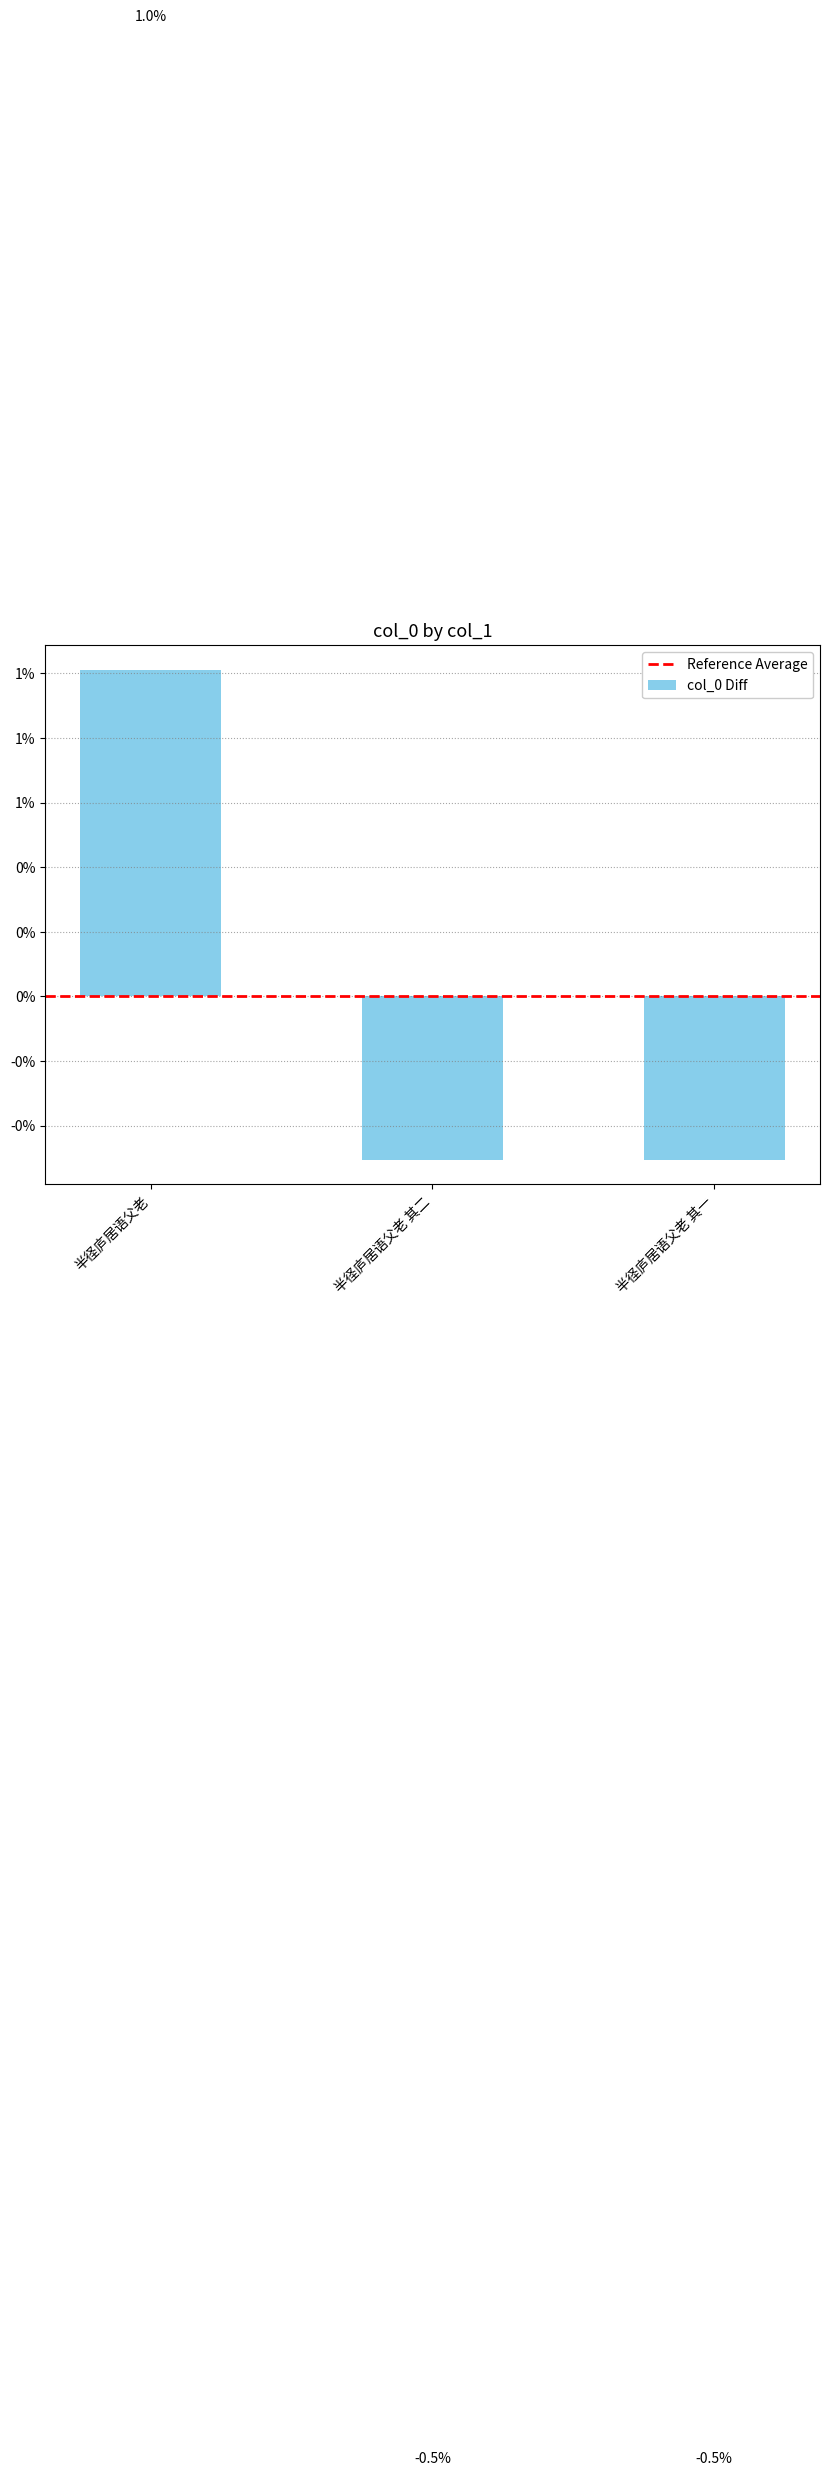

How many distinct data groups are displayed?

1